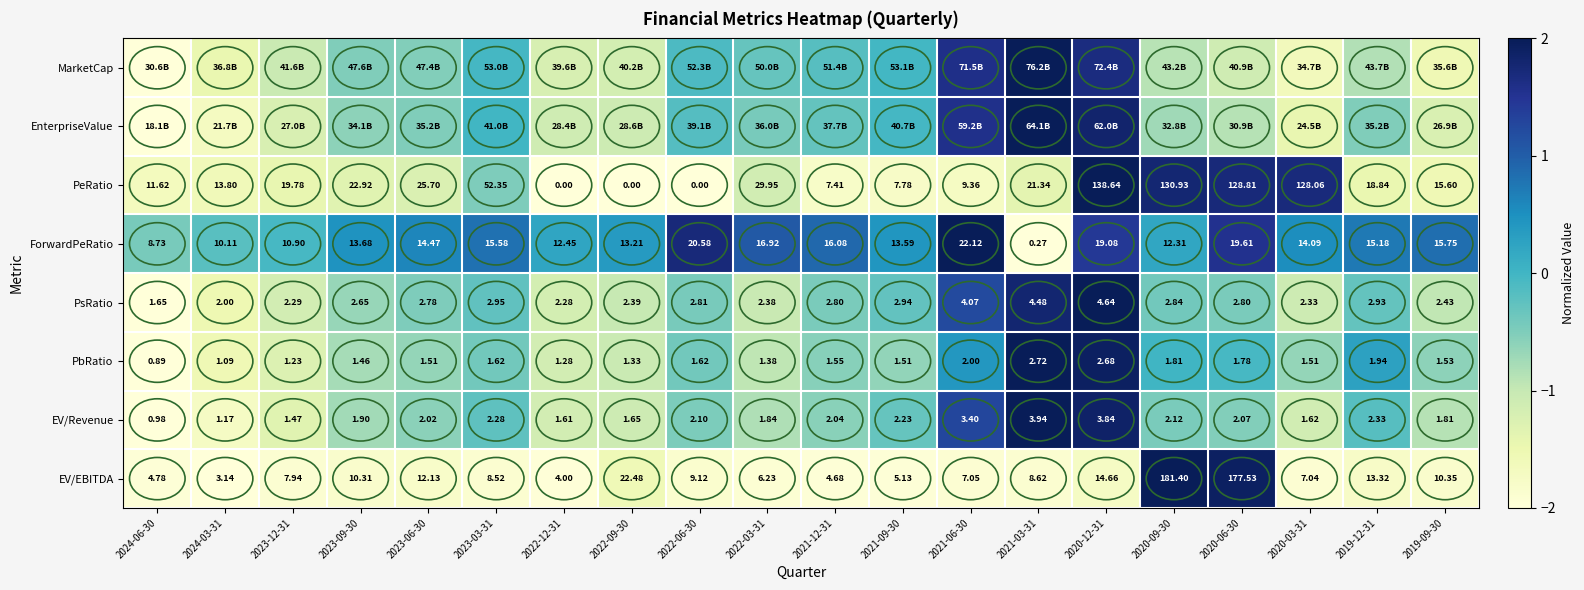

How many values in the EV/Revenue series are below 2?

9